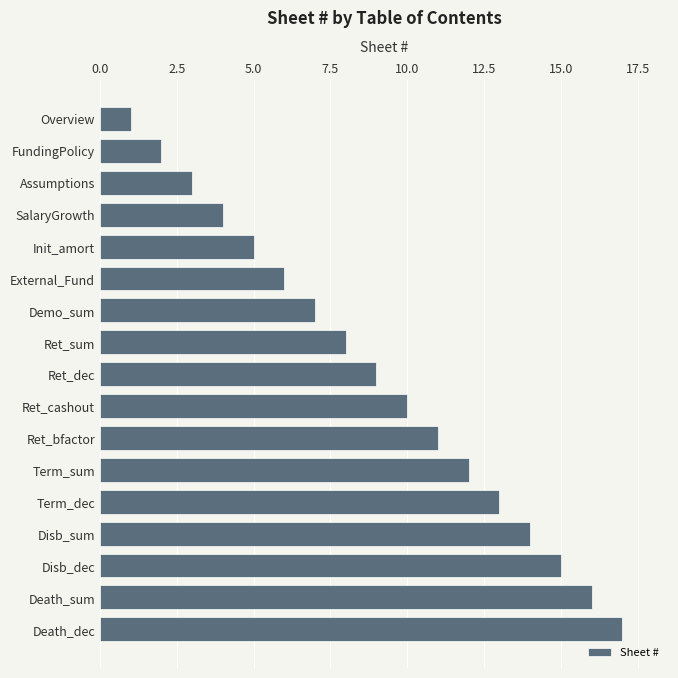

What is the difference between the maximum and minimum values?

16